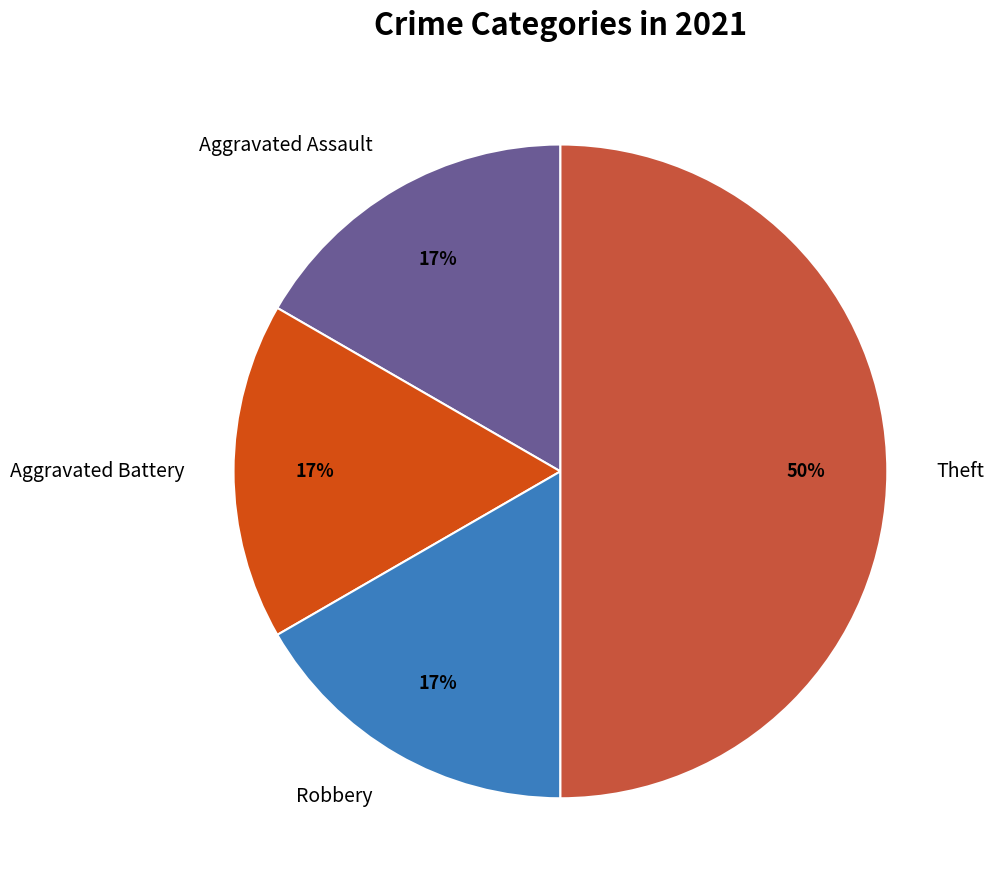

To the nearest percent, what is the difference between the largest and smallest slice percentages?

33%